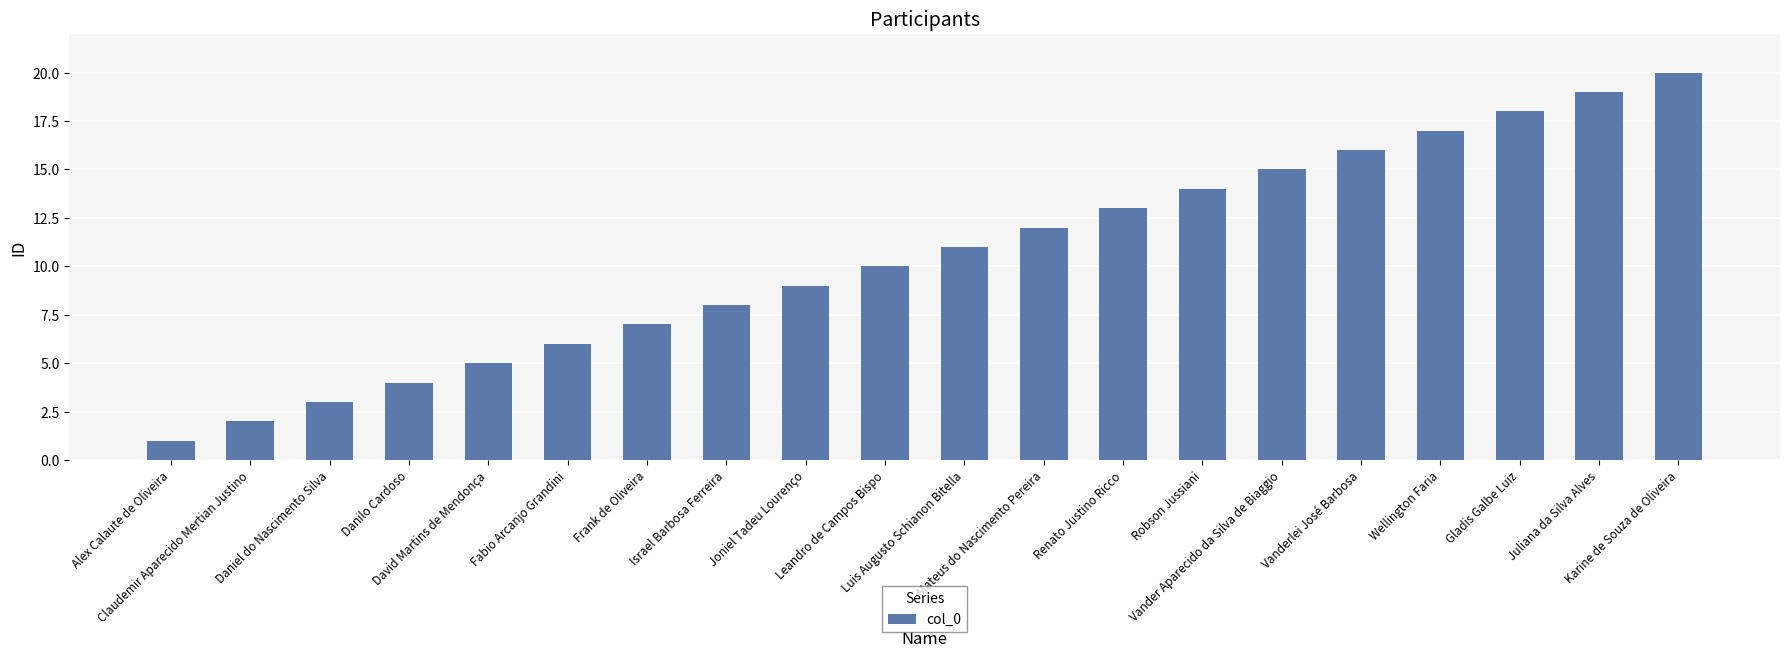

How many bars are there in total?

20